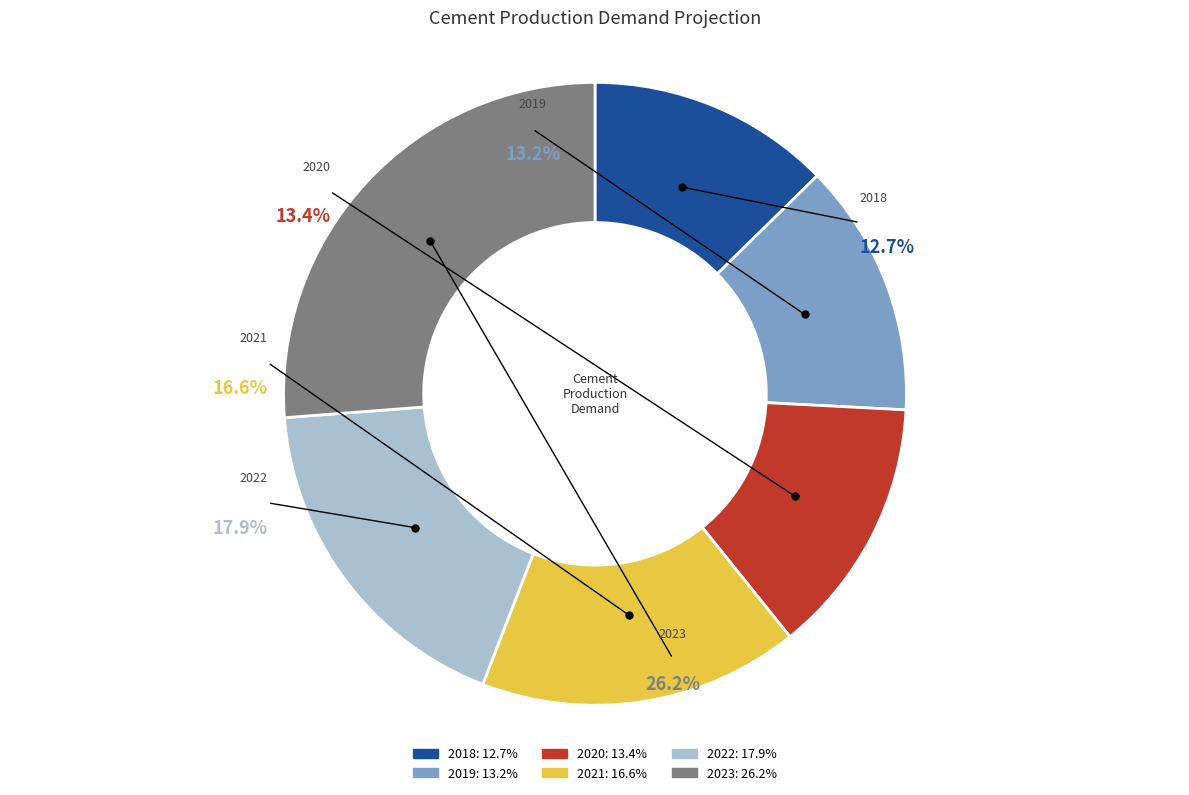

Is the sum of 2018 and 2019 greater than half?

No